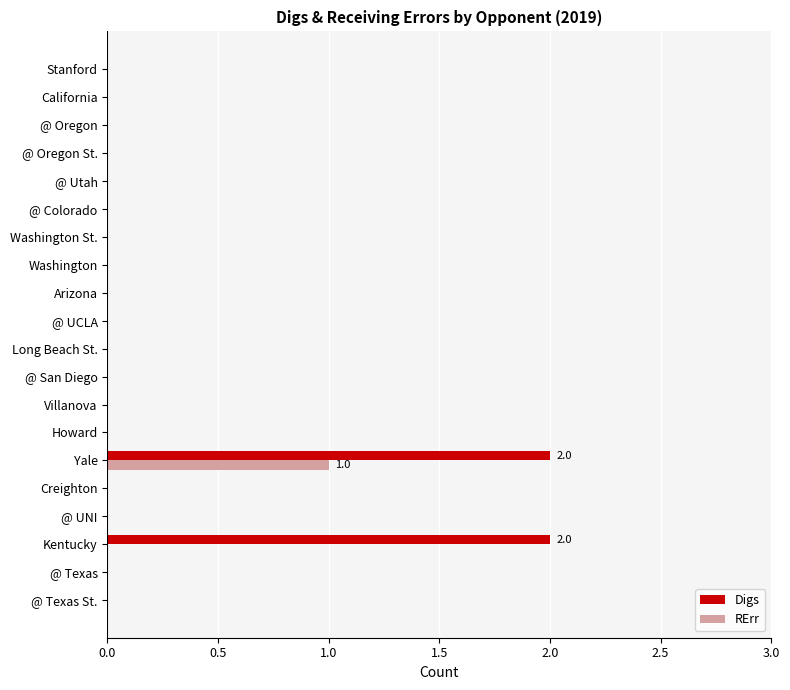

The value of Digs at @ San Diego is 0. True or false?

True